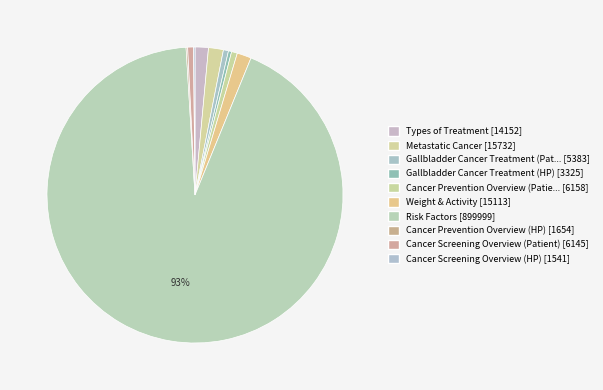

Count the number of slices in the pie.

10